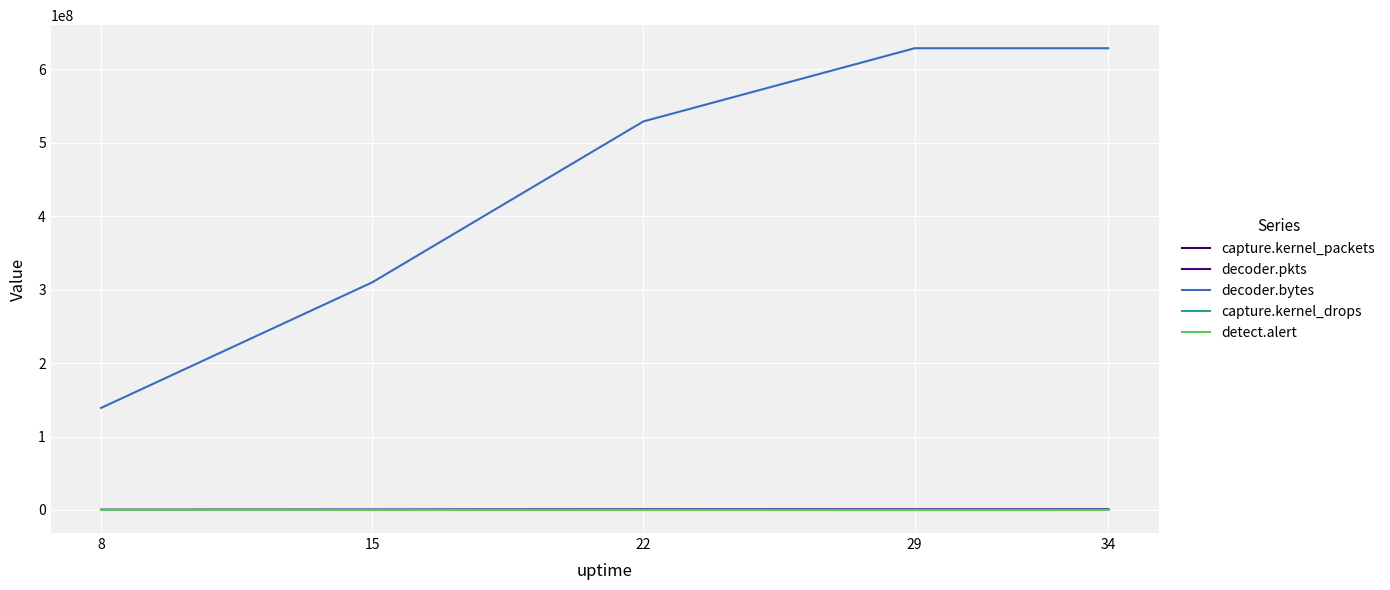

True or false: detect.alert has a value of 2 at 34.

False